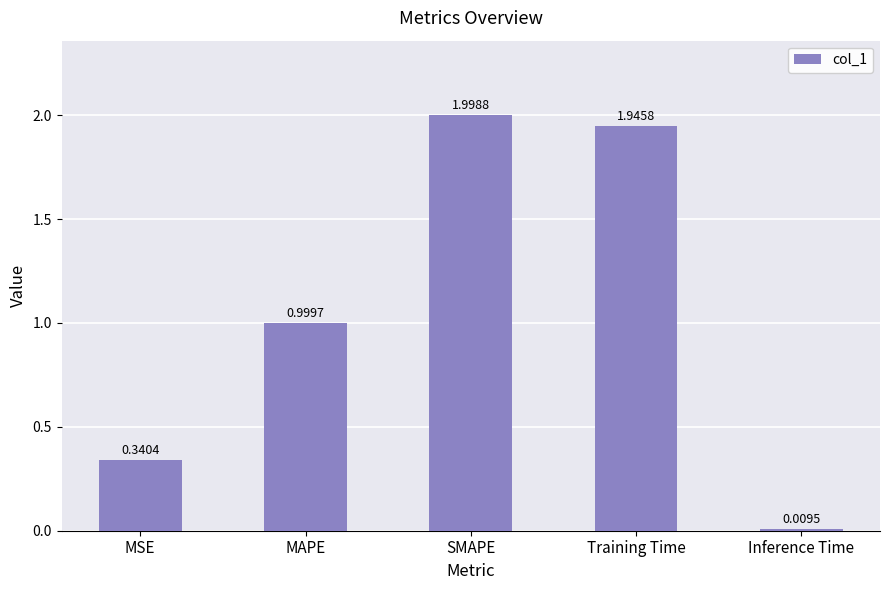

What is the label of the 4th bar from the right?

MAPE